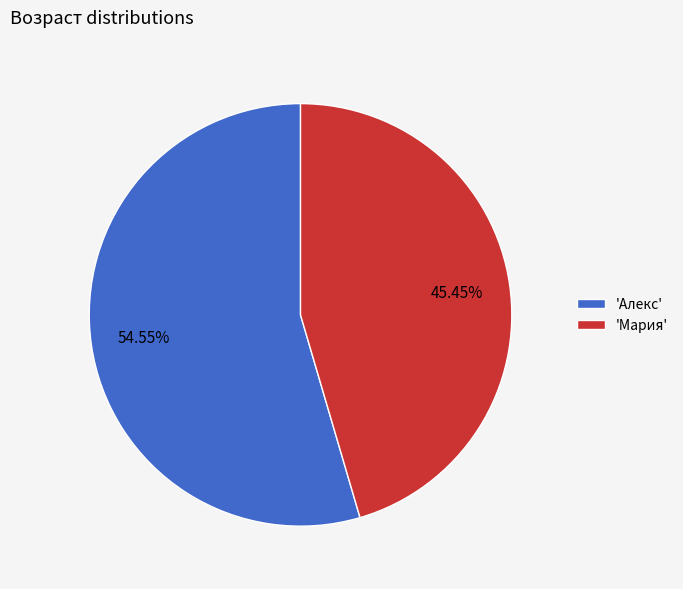

Approximately how many times larger is the value at 'Мария' compared to 'Алекс'?

0.8